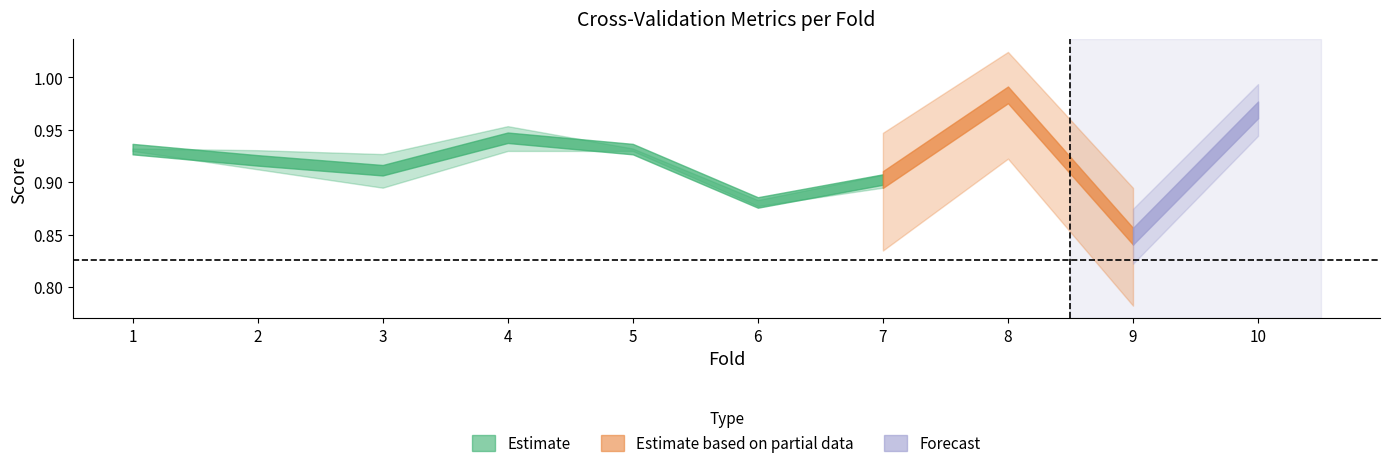

In train_time, how many points are higher than both neighbors (excluding endpoints)?

2